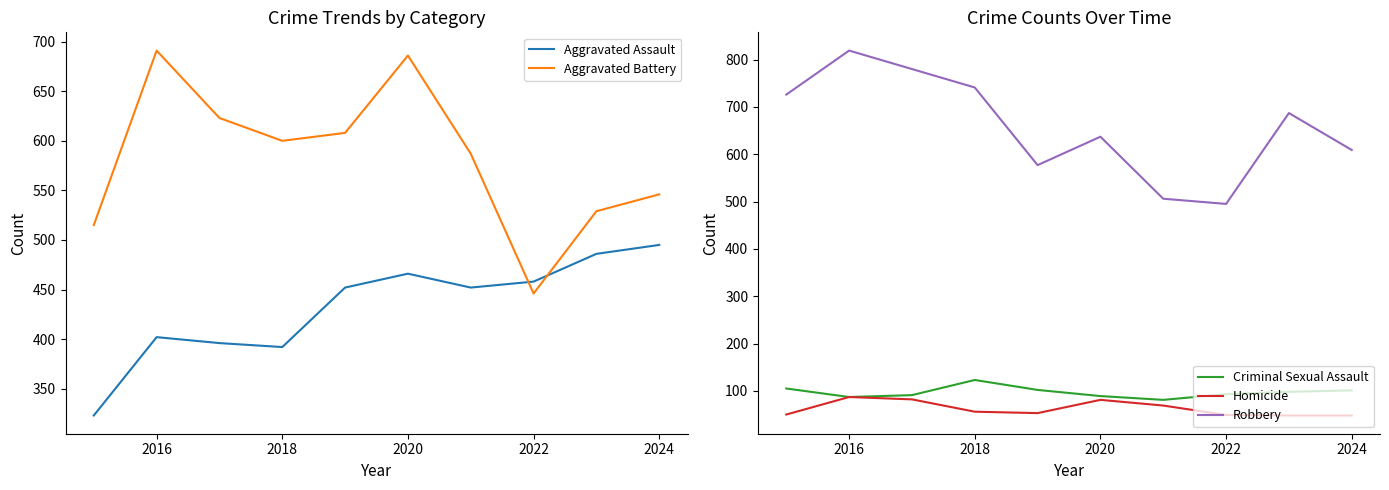

At which label does Criminal Sexual Assault reach its peak?

2018